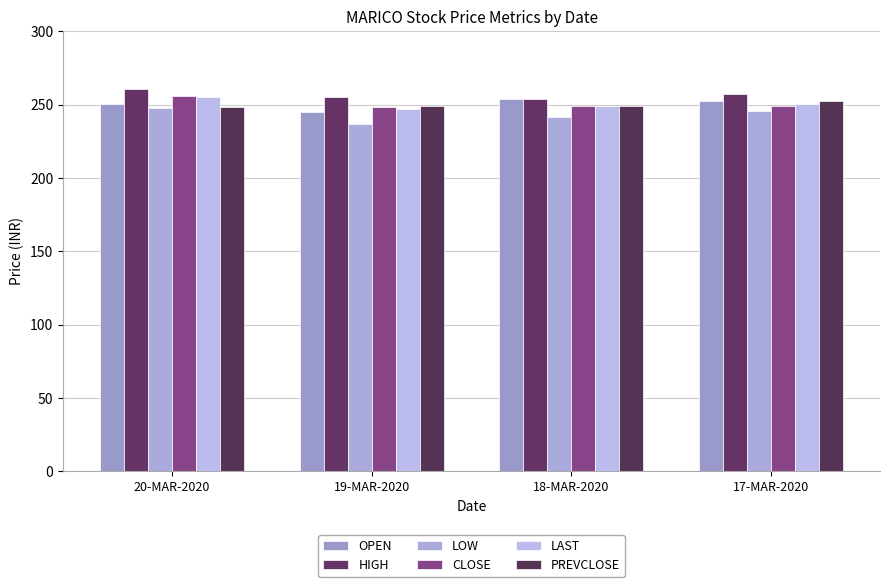

Reading right to left, extract all data points from this chart.

OPEN: 17-MAR-2020=252.5	18-MAR-2020=253.5	19-MAR-2020=245.0	20-MAR-2020=250.6
HIGH: 17-MAR-2020=257.0	18-MAR-2020=253.9	19-MAR-2020=255.2	20-MAR-2020=260.9
LOW: 17-MAR-2020=245.9	18-MAR-2020=241.5	19-MAR-2020=236.5	20-MAR-2020=247.8
CLOSE: 17-MAR-2020=249.2	18-MAR-2020=248.8	19-MAR-2020=248.3	20-MAR-2020=255.9
LAST: 17-MAR-2020=250.4	18-MAR-2020=248.7	19-MAR-2020=247.0	20-MAR-2020=255.0
PREVCLOSE: 17-MAR-2020=252.5	18-MAR-2020=249.2	19-MAR-2020=248.8	20-MAR-2020=248.3